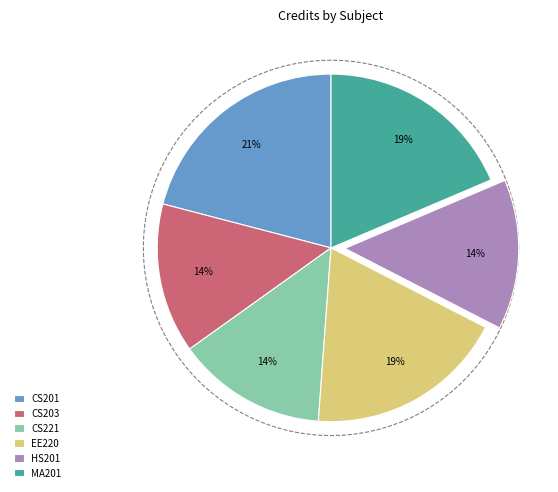

Which category has the smallest portion of the pie?

CS203